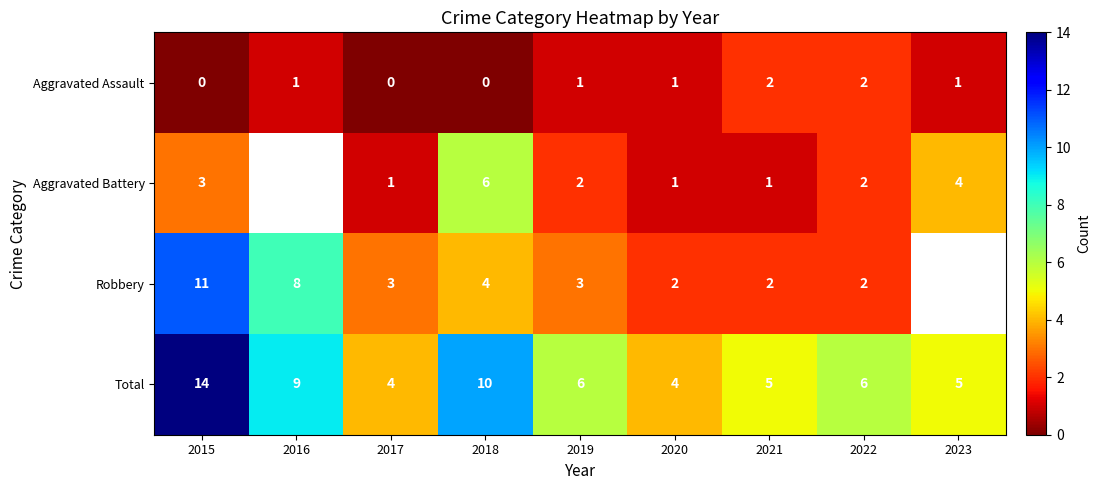

What is the difference between the highest and lowest values at 2015?

14